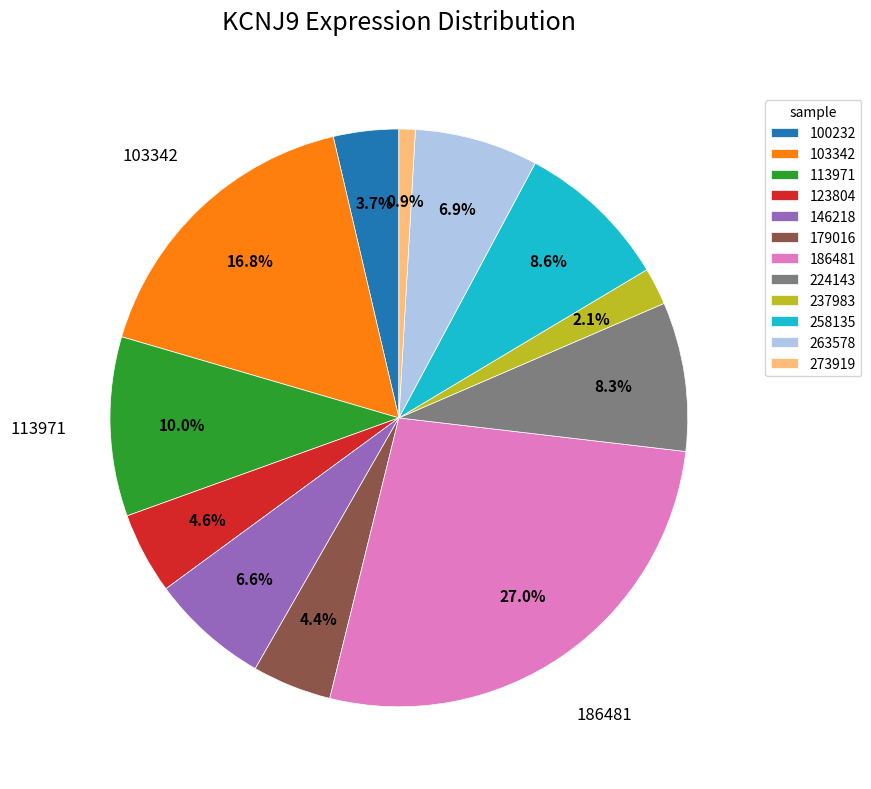

How many segments does this pie chart have?

12